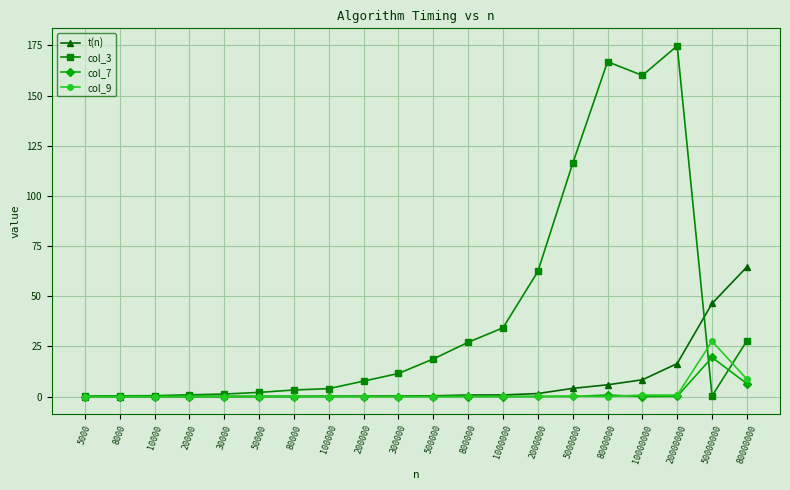

Which series has the widest spread of values?

col_3